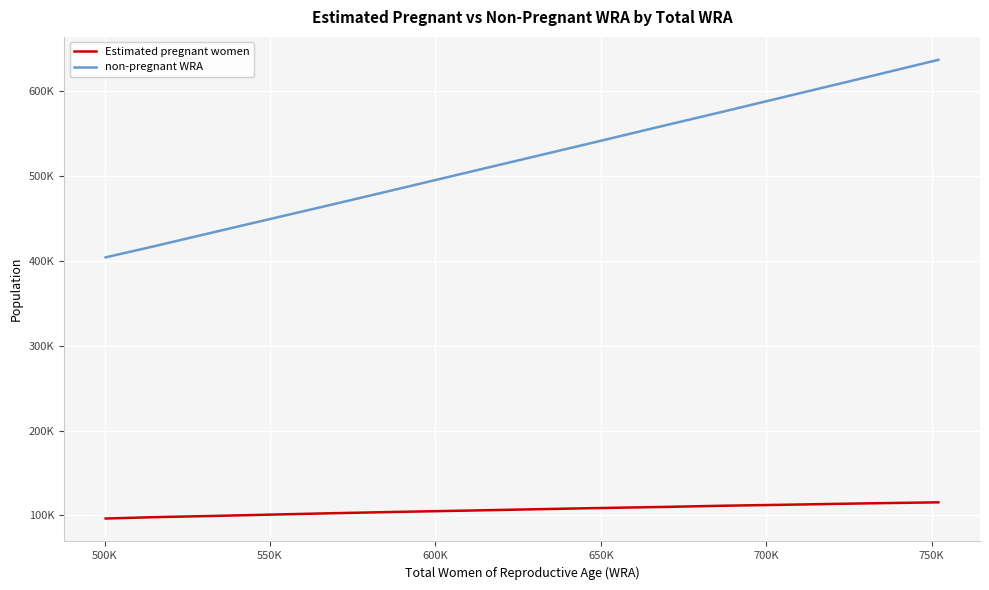

Reading left to right, transcribe all the data shown in this chart.

Estimated pregnant women: 96382.4	97982.3	99530.7	101045.6	102638.6	104154.4	105677.6	107121.4	108568.0	110022.1	111439.2	112817.6	114155.8	115452.0
non-pregnant WRA: 403942.6	417017.7	434469.3	449954.4	466361.4	483845.6	503322.4	520878.6	538432.0	558977.9	575560.8	596182.4	614844.2	636548.0